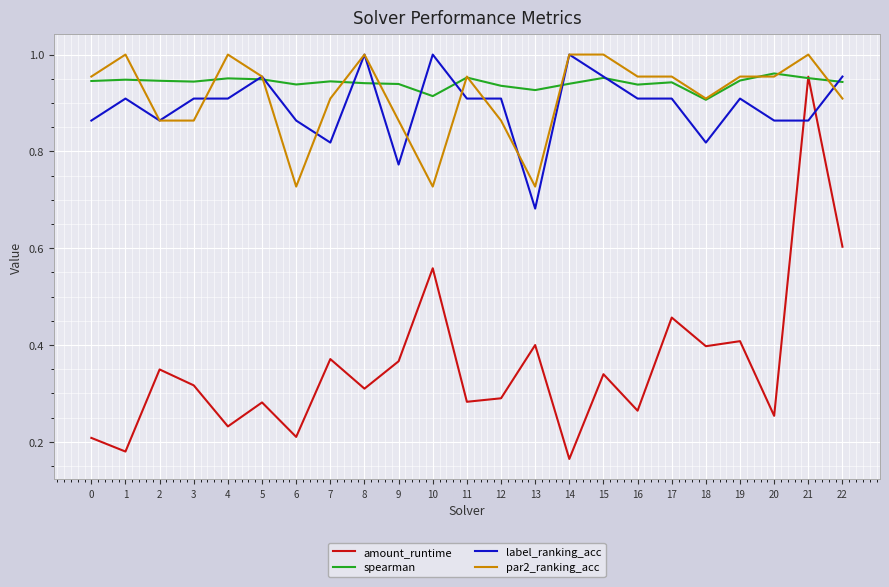

What is the difference between the amount_runtime values at 20 and 13?

0.1